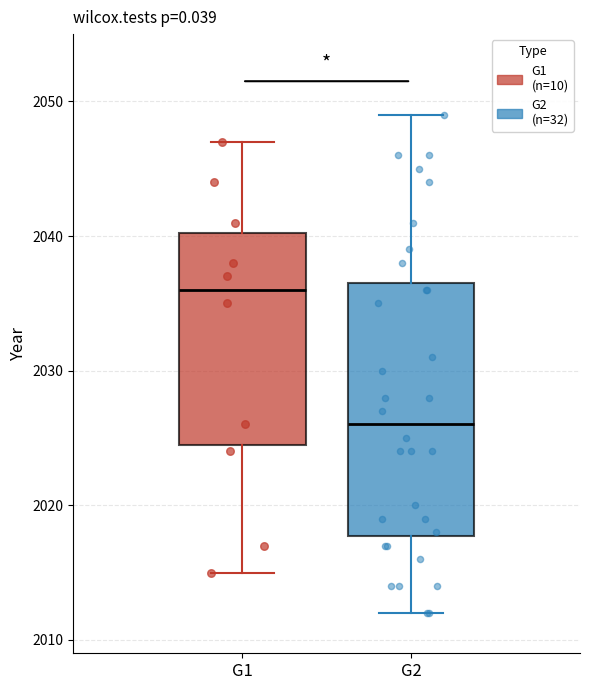

Where does the median line of the box for G2 sit on the y-axis? The values are not printed on the chart, so give them approximately, as read against the axis.

2026